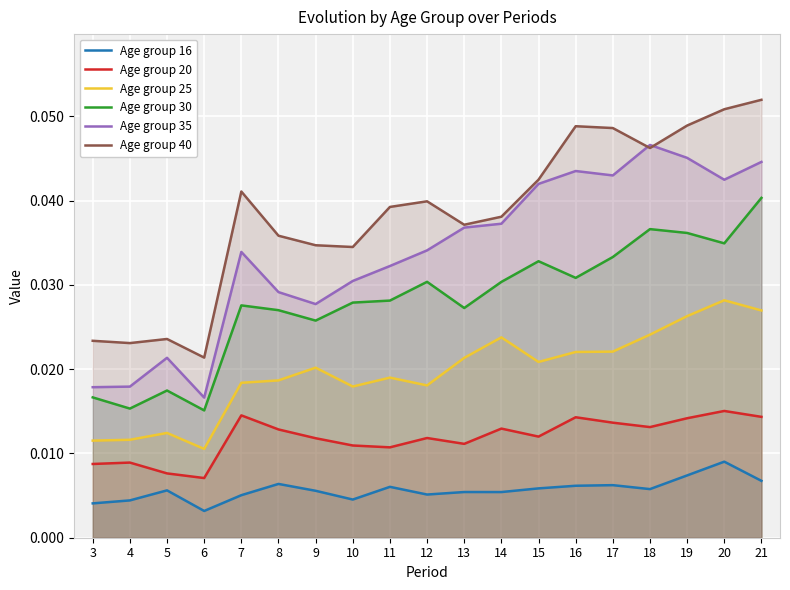

Count the number of categories in the chart.

19